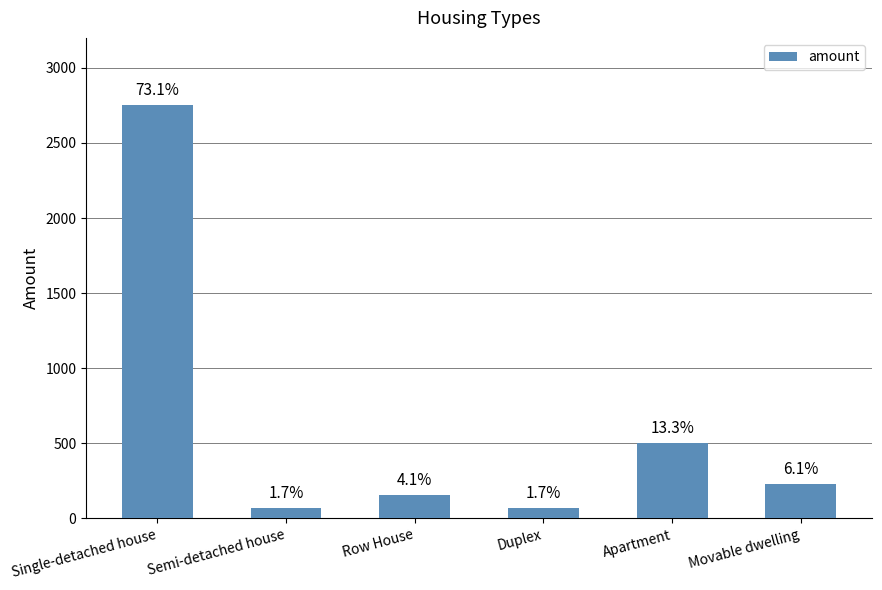

What is the change in value from Semi-detached house to Apartment?

+435